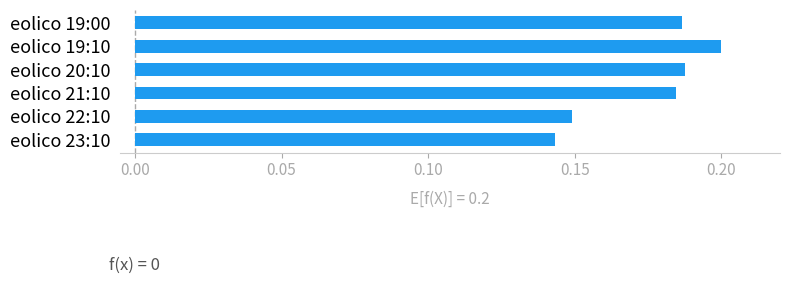

What is the sum of the values at eolico 21:10 and eolico 19:00?

0.4